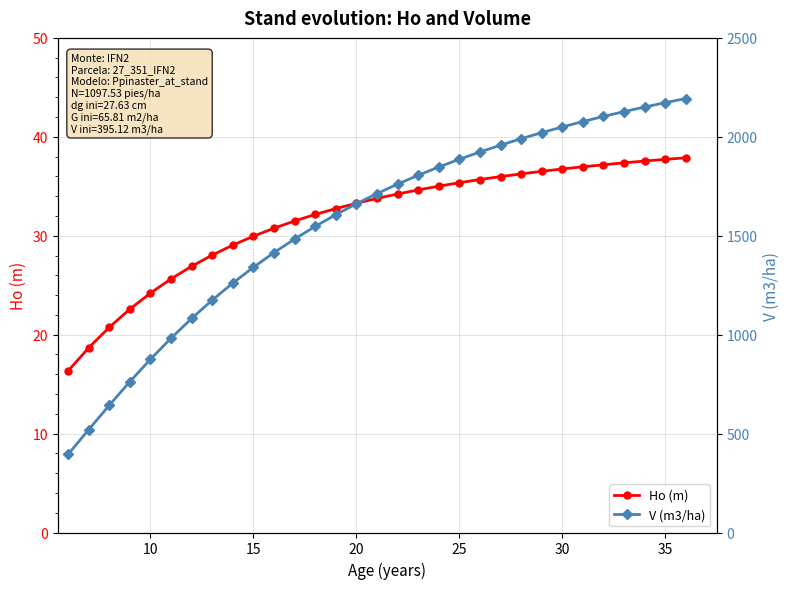

The Ho (m) series shows 33.3 at 20. True or false?

True